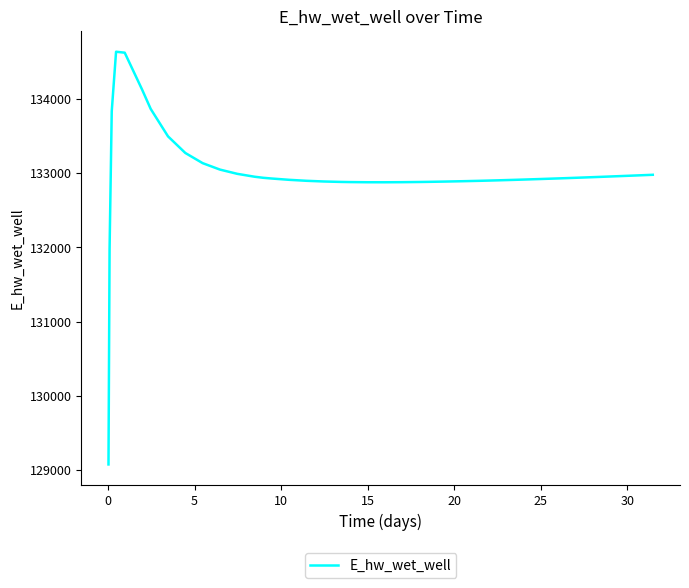

What is the greatest value displayed?

134638.4